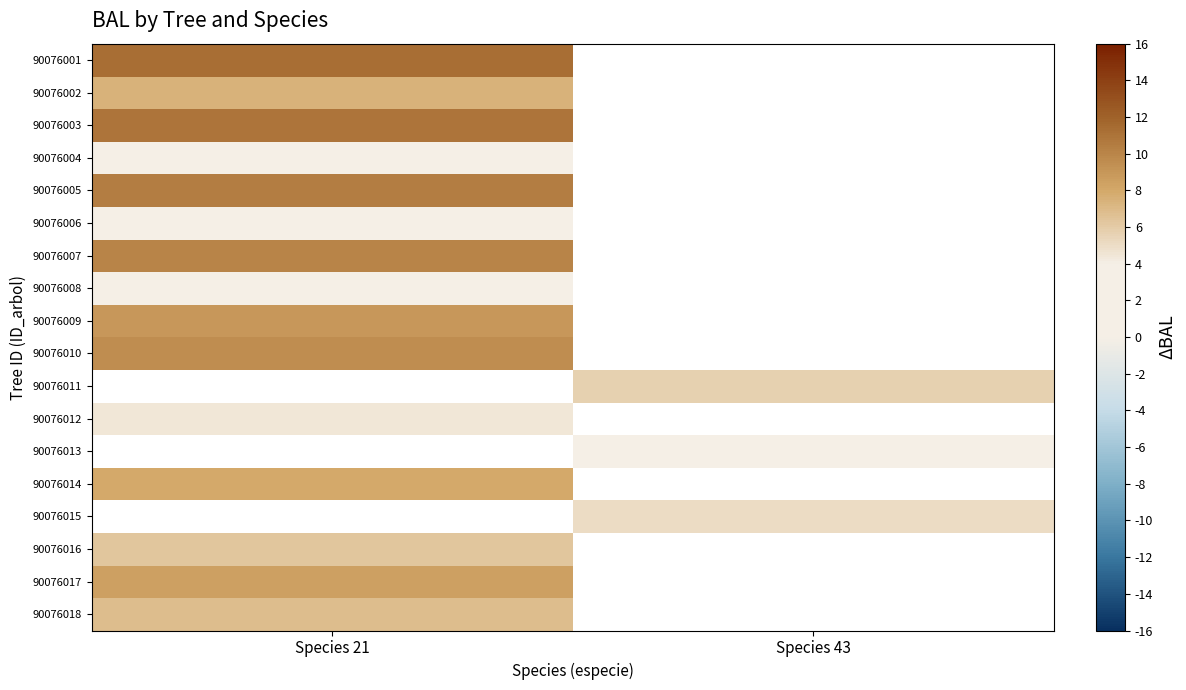

The 90076014 series shows 2.1 at Species 21. True or false?

False